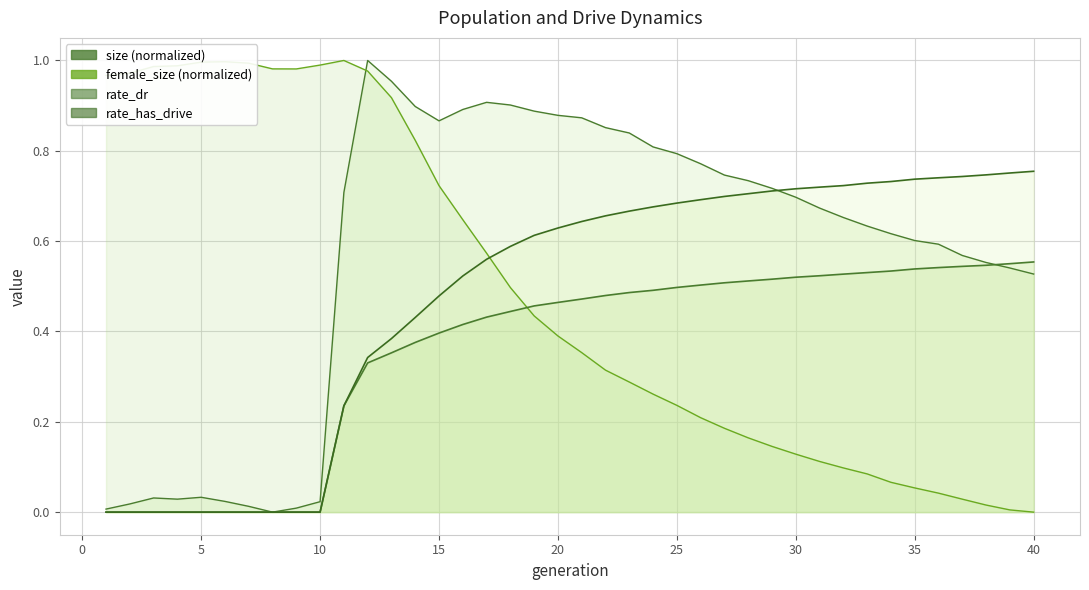

What is the sum of all size values?

22.9